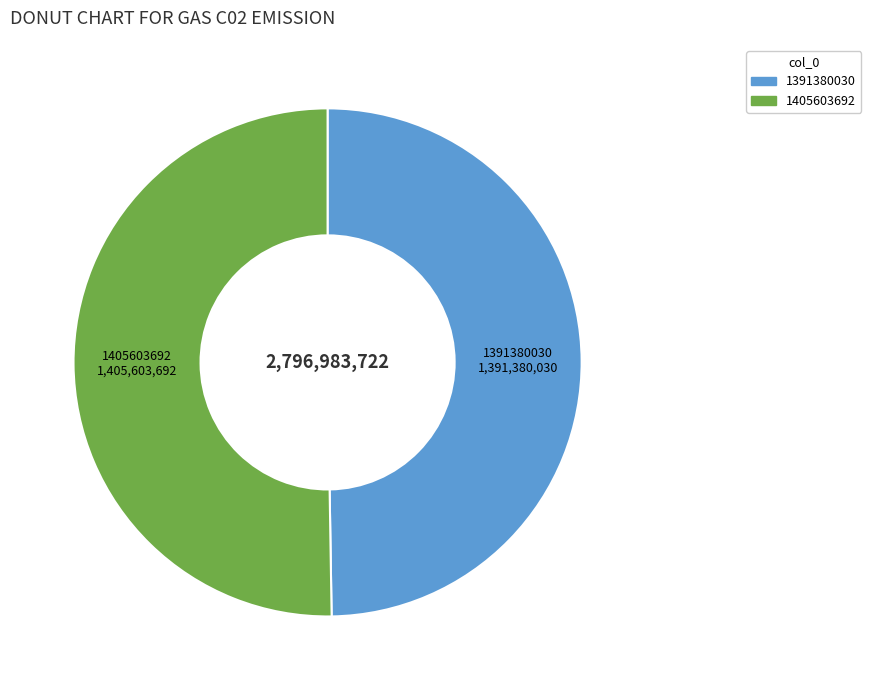

Is there a majority slice in this chart?

Yes